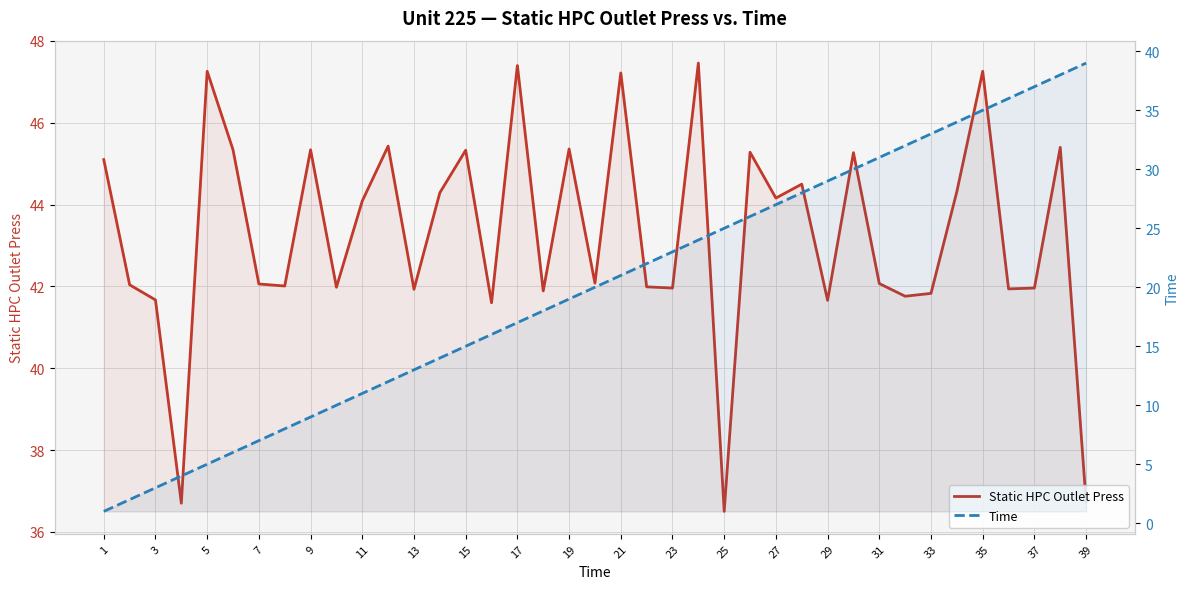

The value of Static HPC Outlet Press at 33 is 41.8. True or false?

True